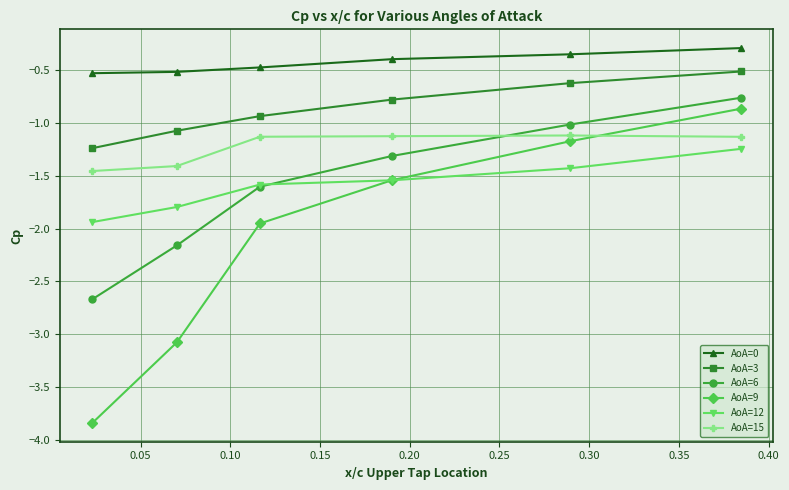

What is the greatest value displayed?

-0.3